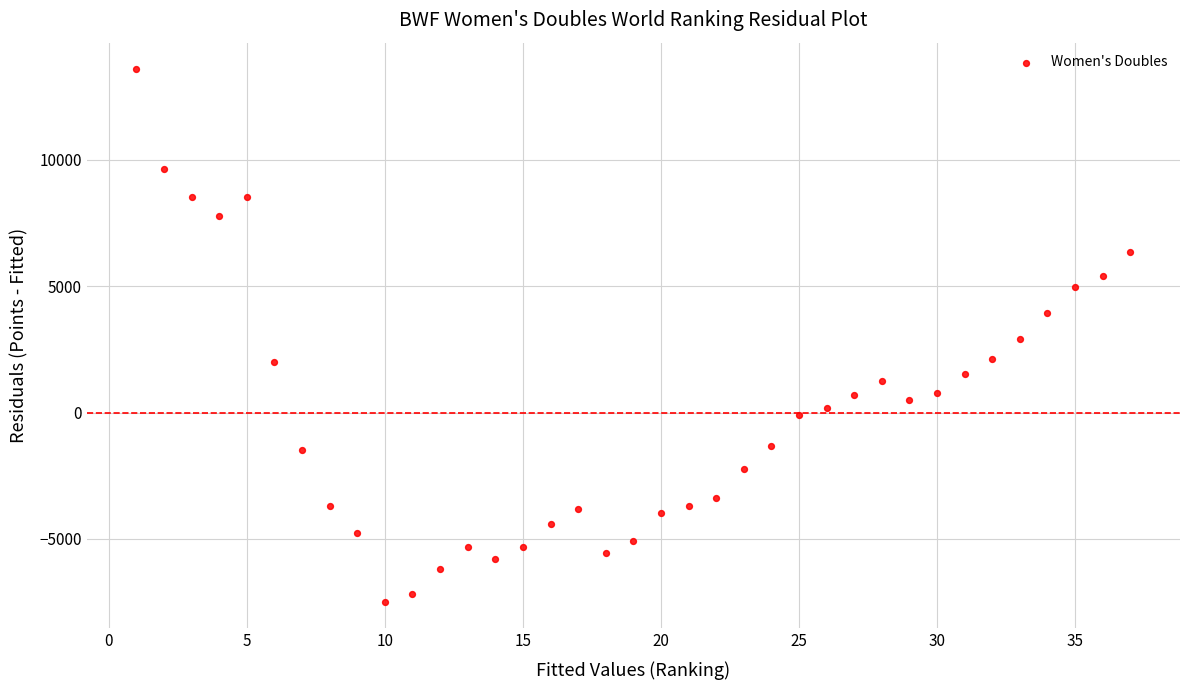

What is the range of Y values (max minus min)?

21077.5